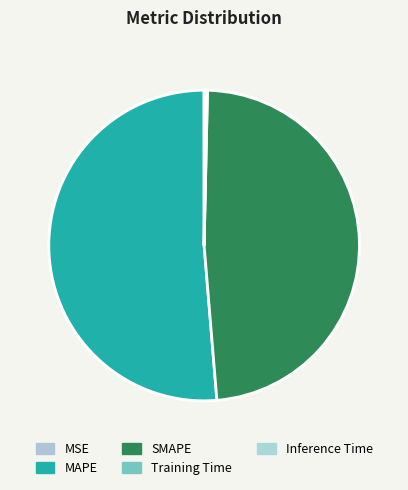

What percentage do MAPE and Training Time together represent?

51.5%